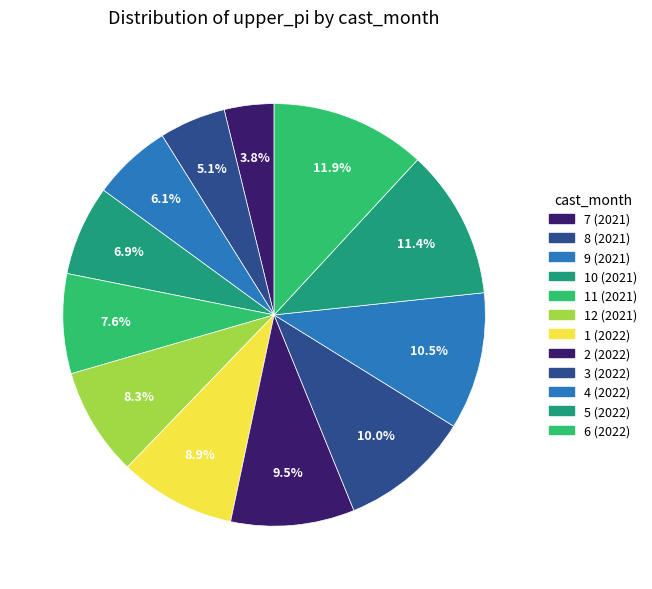

Approximately how many times larger is the value at 7 (2021) compared to 2 (2022)?

0.4